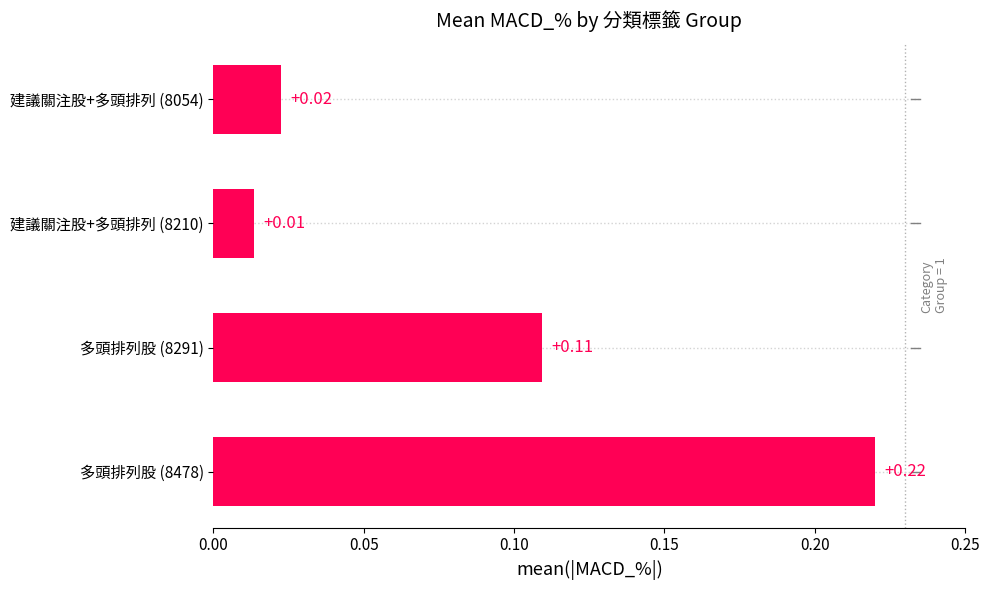

What is the greatest value displayed?

0.2